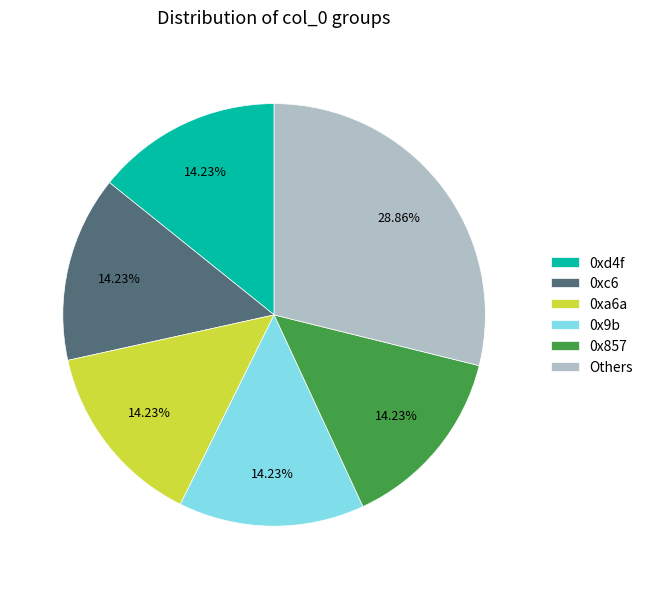

Which slice is the largest?

Others